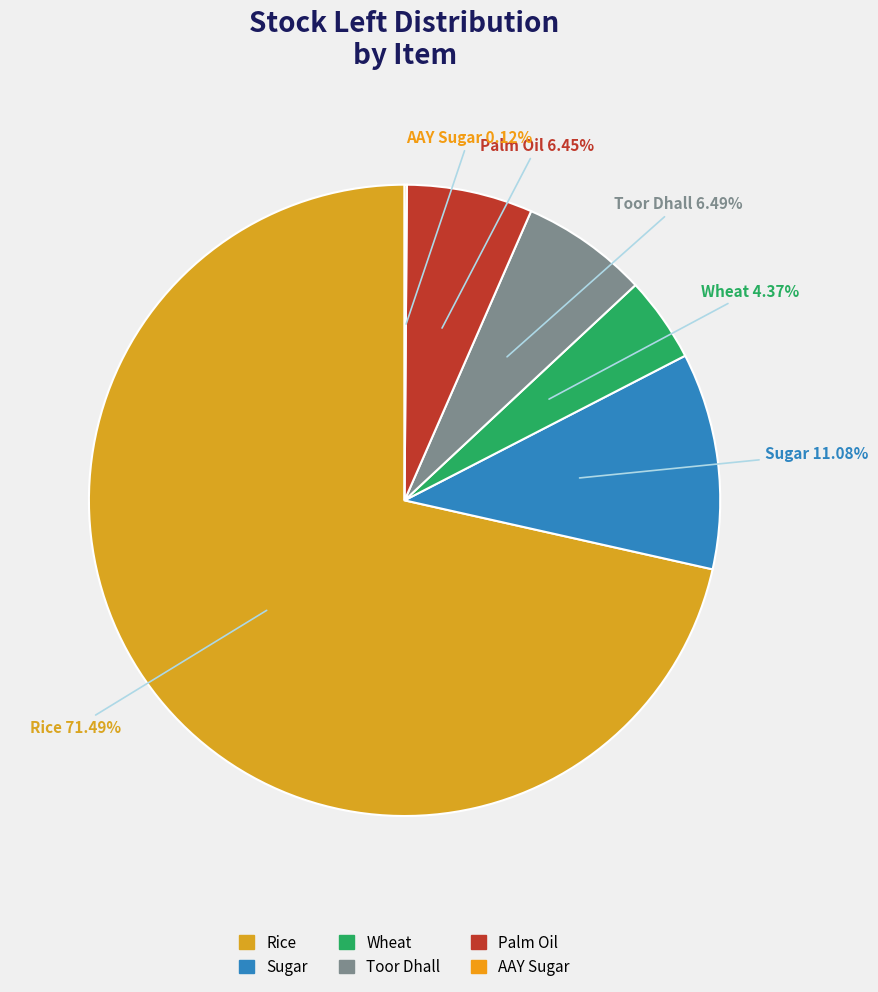

True or false: Toor Dhall accounts for 6% of the total.

True